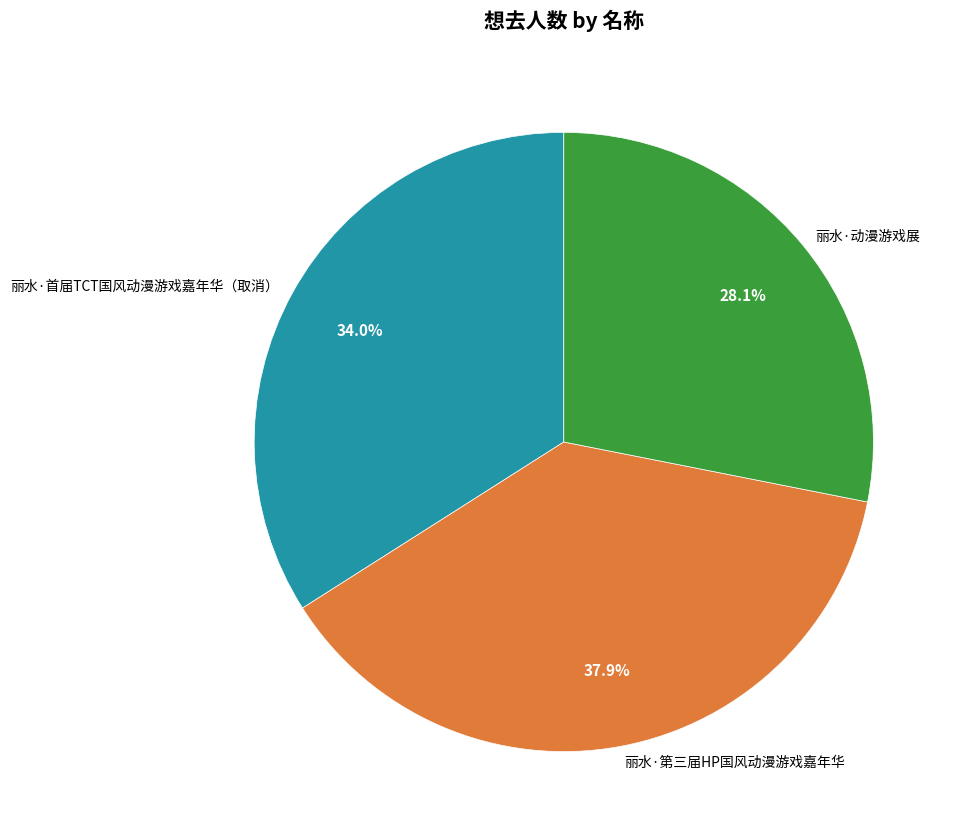

What is the ratio of the value at 丽水·第三届HP国风动漫游戏嘉年华 to the value at 丽水·动漫游戏展?

1.3